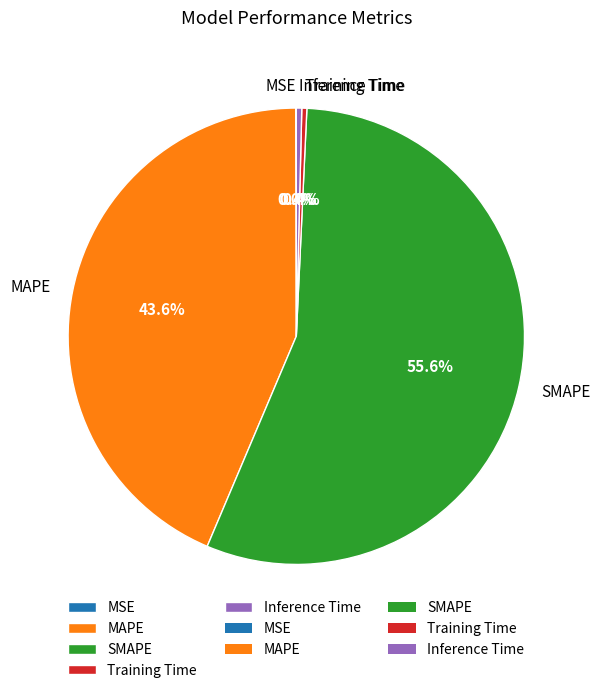

What portion of the pie excludes MAPE?

56.4%